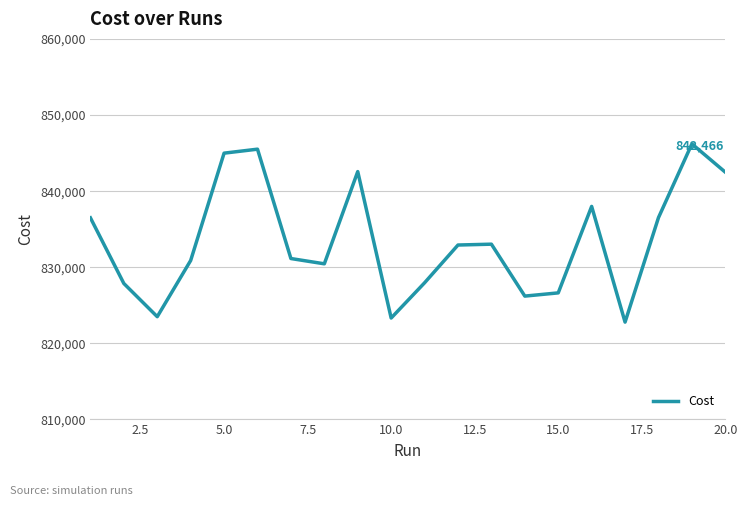

What is the smallest value displayed?

822775.0